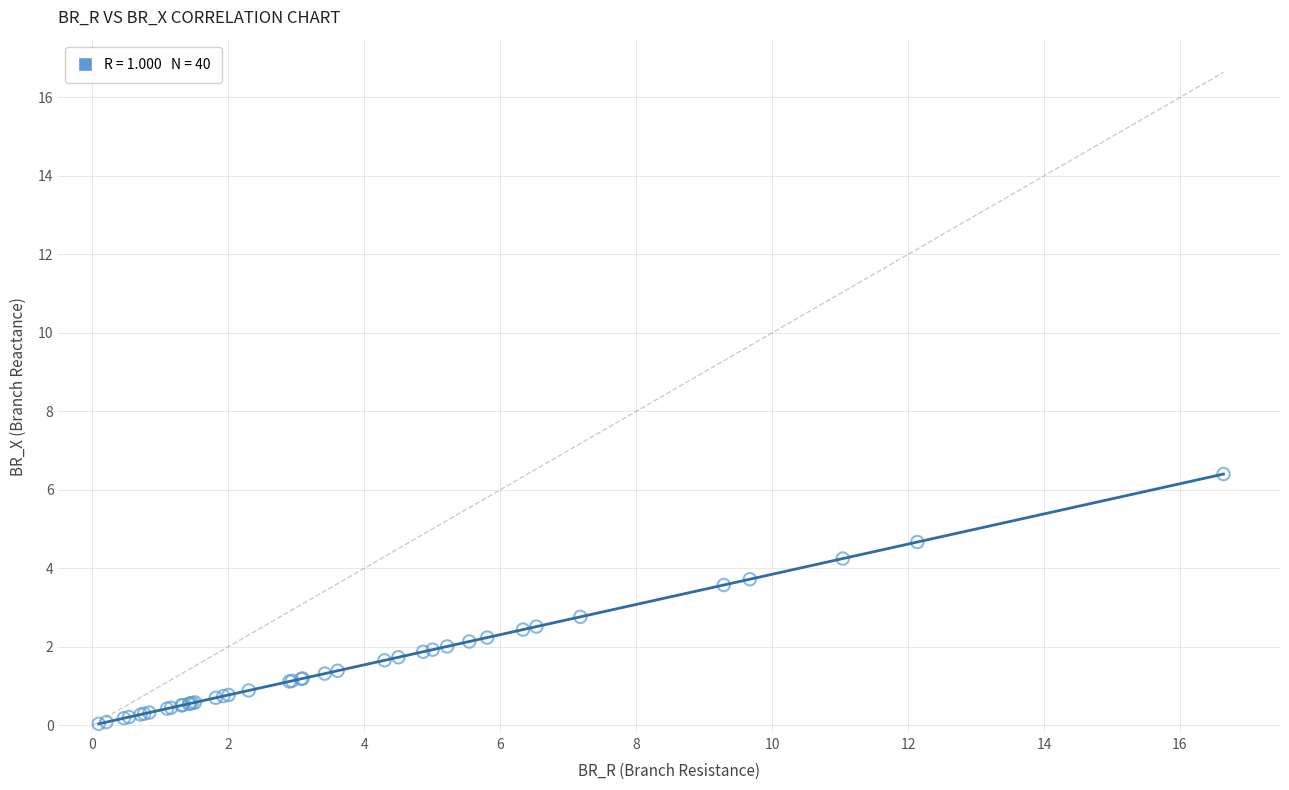

What Y value in the scatter plot is closest to 3?

2.8